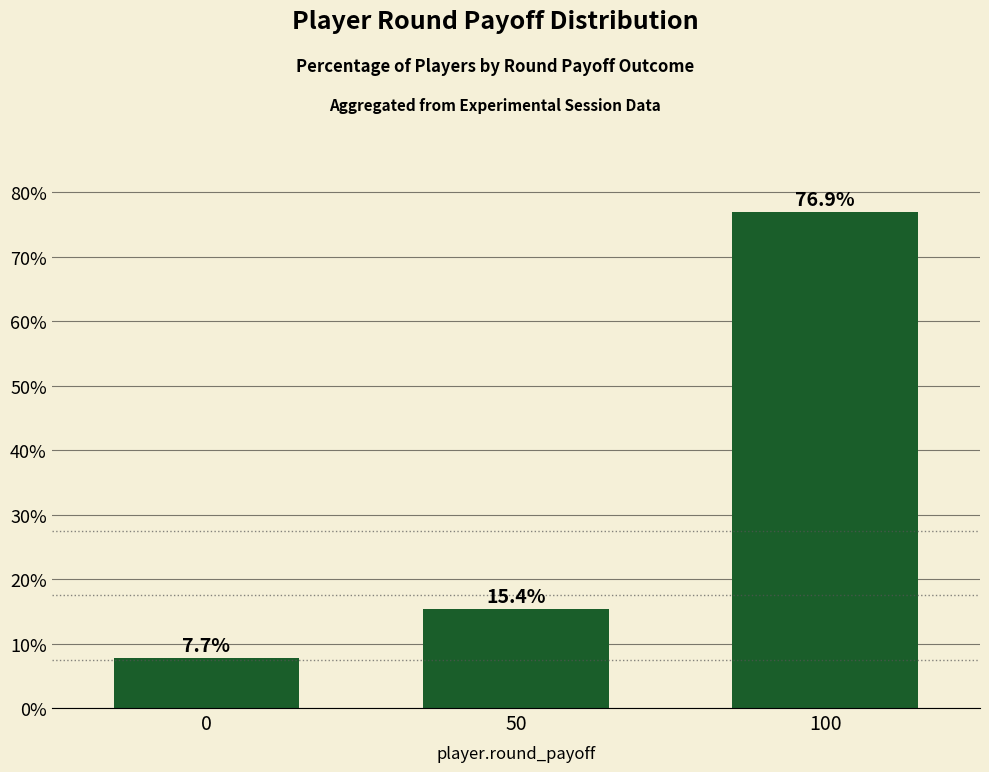

Where is the data nearest to the value 42?

50